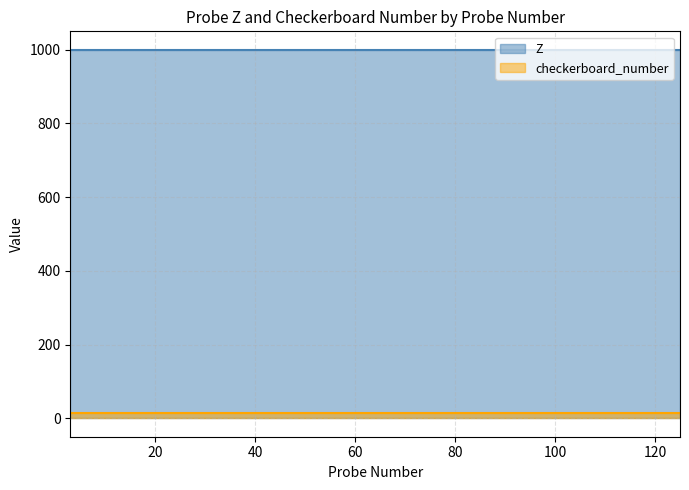

At which category is the sum across all series the highest?

3